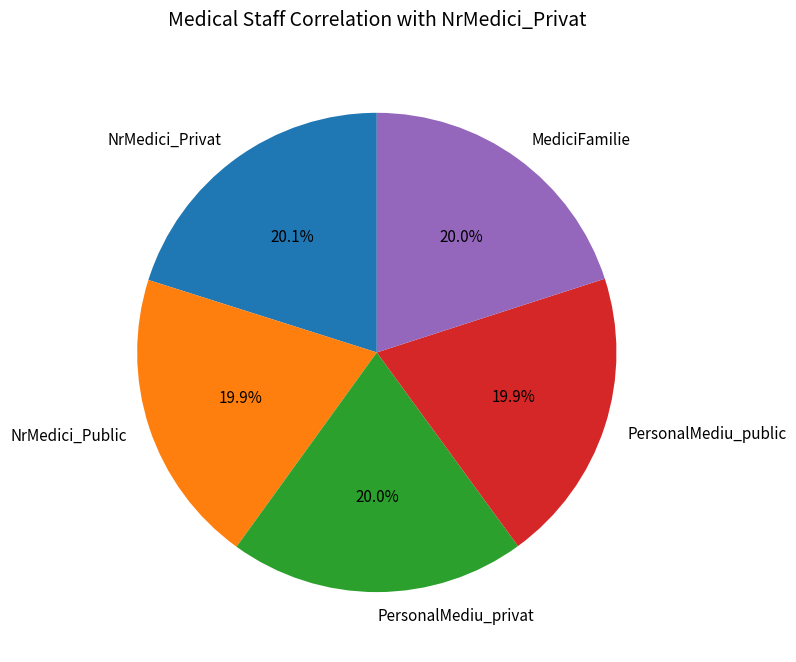

What portion of the pie excludes NrMedici_Privat?

79.9%